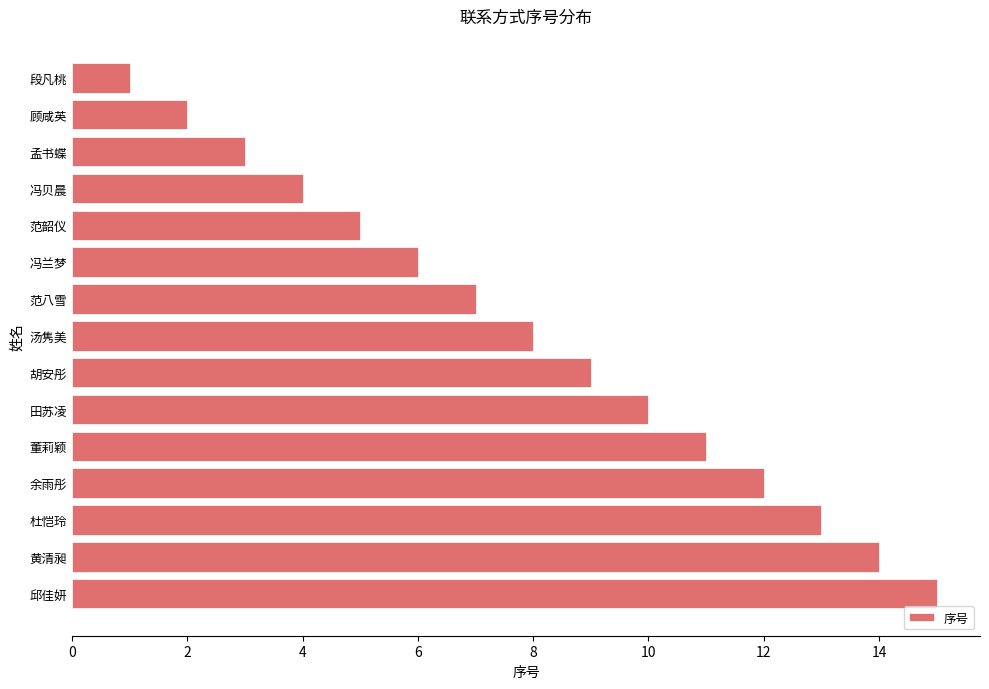

What is the maximum value shown in the chart?

15